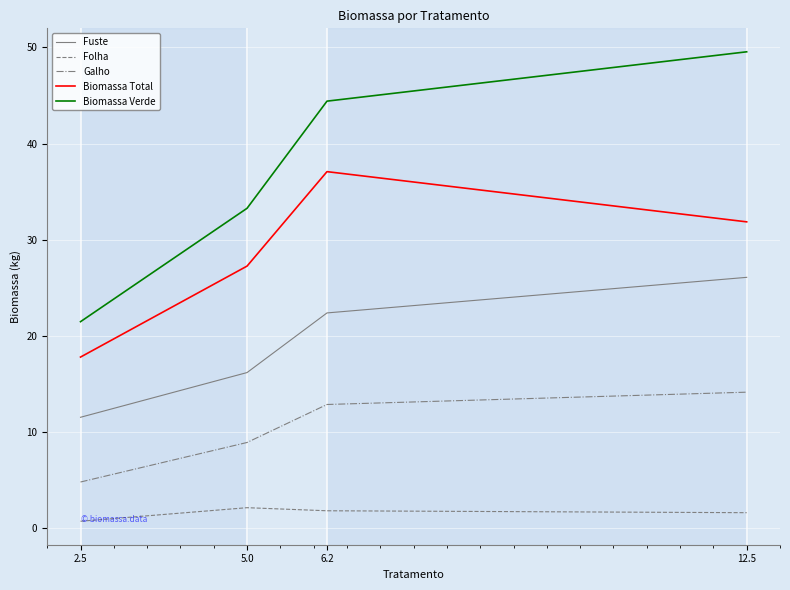

Which series changed the most between 2.5 and 12.5?

Biomassa Verde